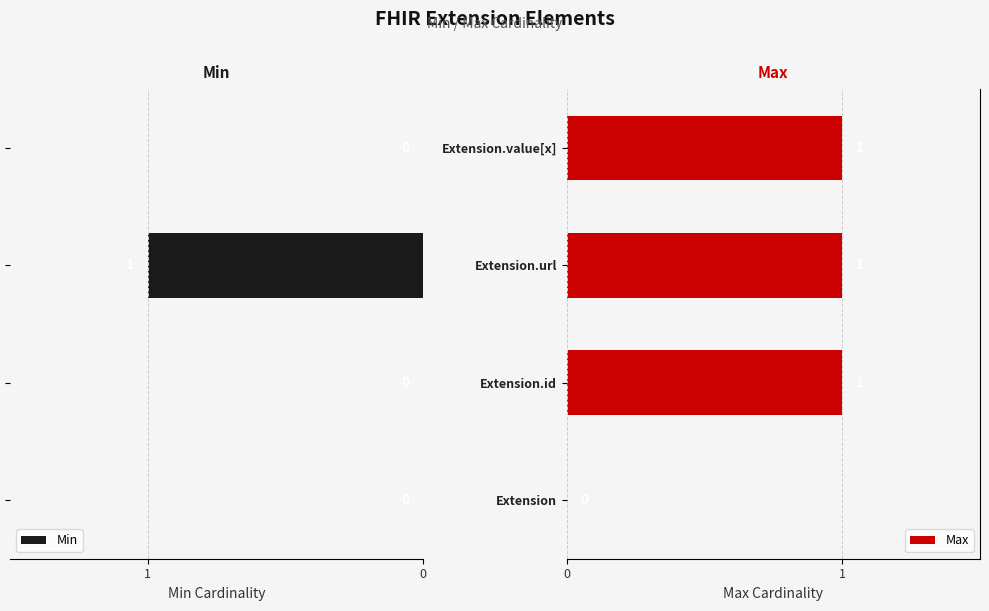

What is the approximate value of Max at Extension.value[x]?

1